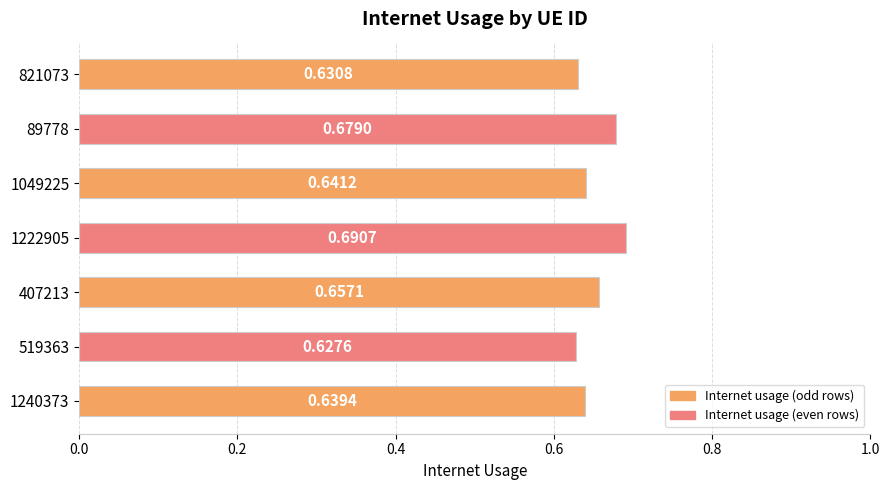

What is the sum of the values at 821073 and 1222905?

1.3